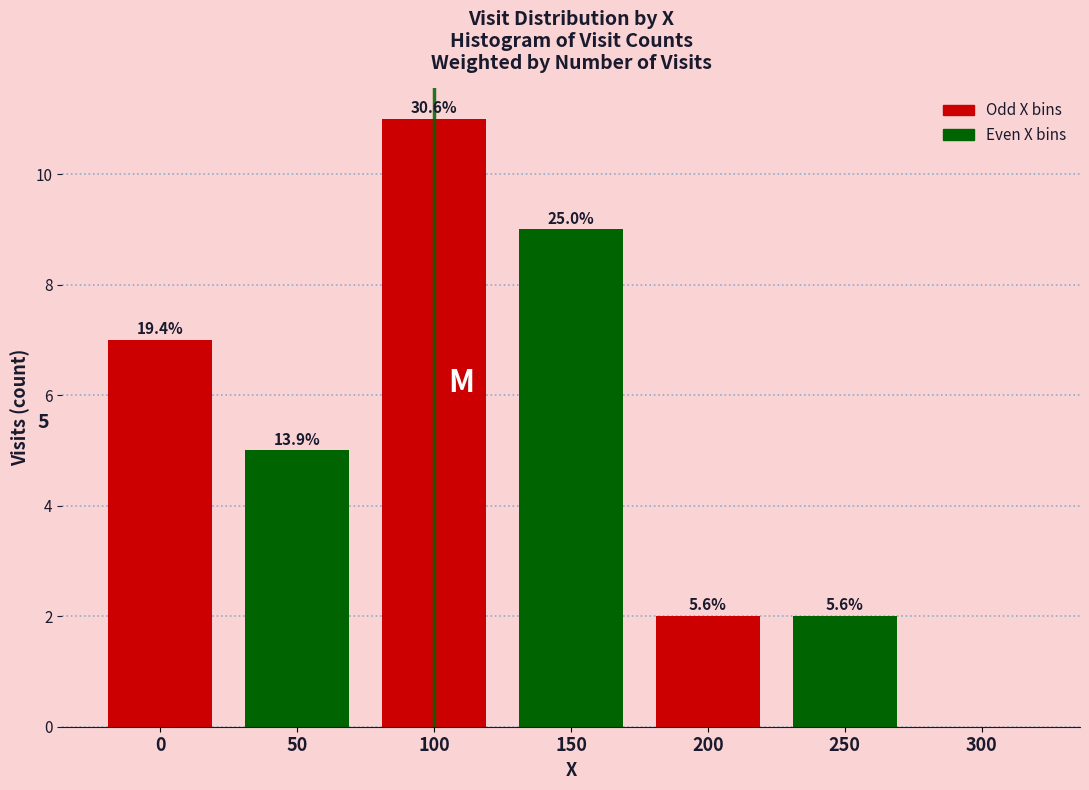

Are the bars horizontal?

No